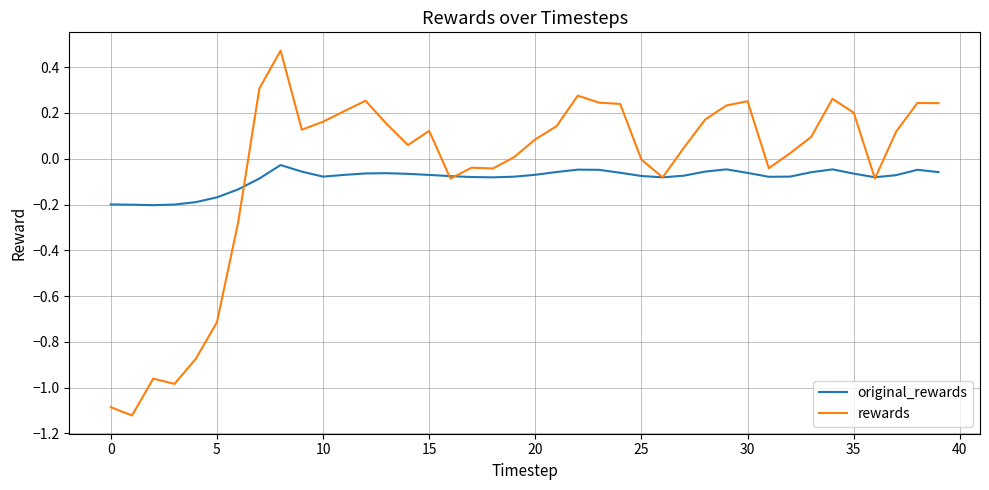

List the series in order of their peak value, highest first.

rewards, original_rewards